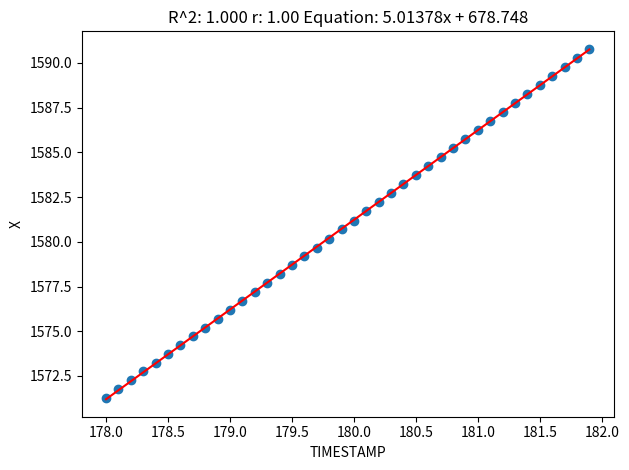

What is the range of Y values (max minus min)?

19.5